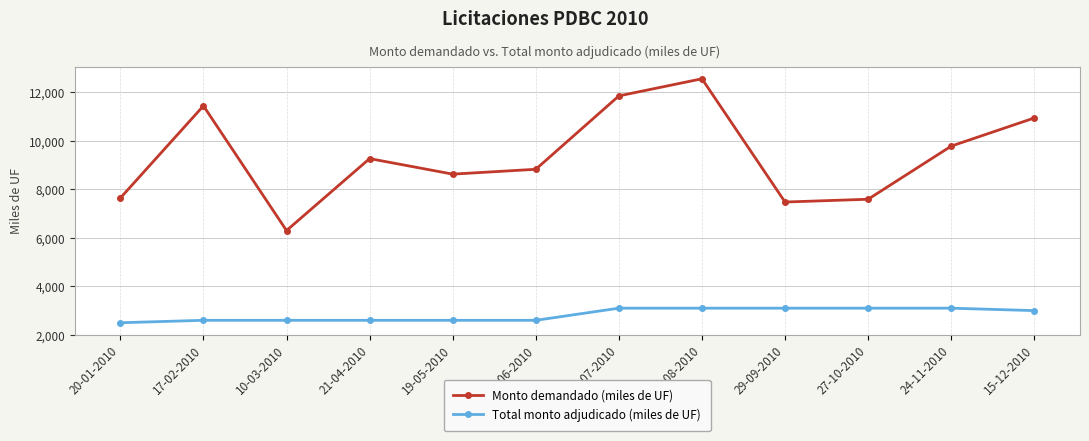

Rank the series by their average value, from lowest to highest.

Total monto adjudicado (miles de UF), Monto demandado (miles de UF)